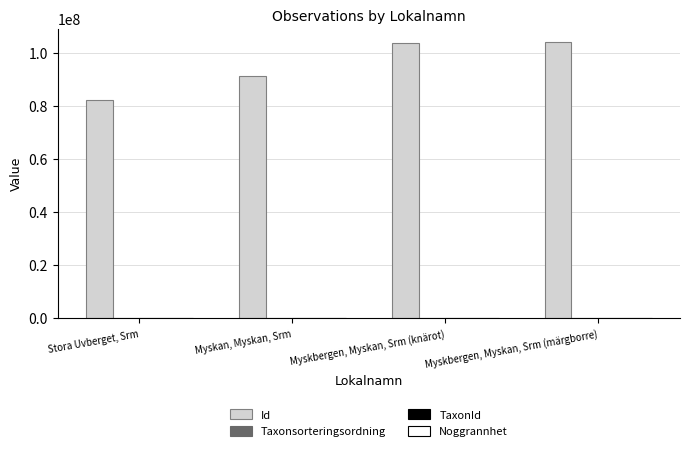

Are the bars grouped side by side (vs. stacked)?

Yes